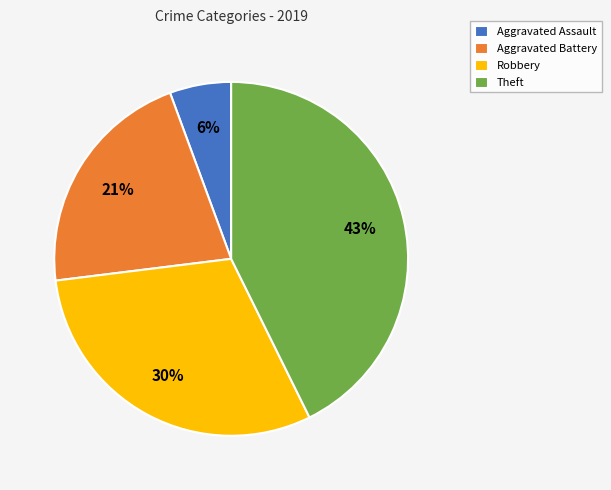

Which category has the smallest portion of the pie?

Aggravated Assault